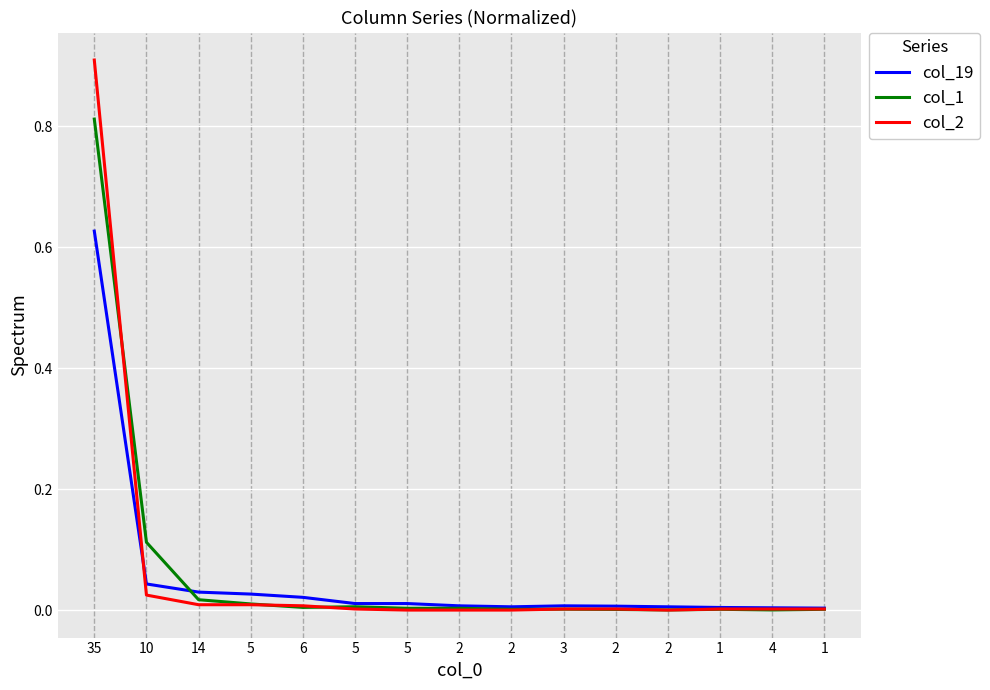

Reading right to left, what are all the values shown in this chart?

col_19: 0.0	0.0	0.0	0.0	0.0	0.0	0.0	0.0	0.0	0.0	0.0	0.0	0.0	0.0	0.6
col_1: 0.0	0.0	0.0	0.0	0.0	0.0	0.0	0.0	0.0	0.0	0.0	0.0	0.0	0.1	0.8
col_2: 0.0	0.0	0.0	0.0	0.0	0.0	0.0	0.0	0.0	0.0	0.0	0.0	0.0	0.0	0.9